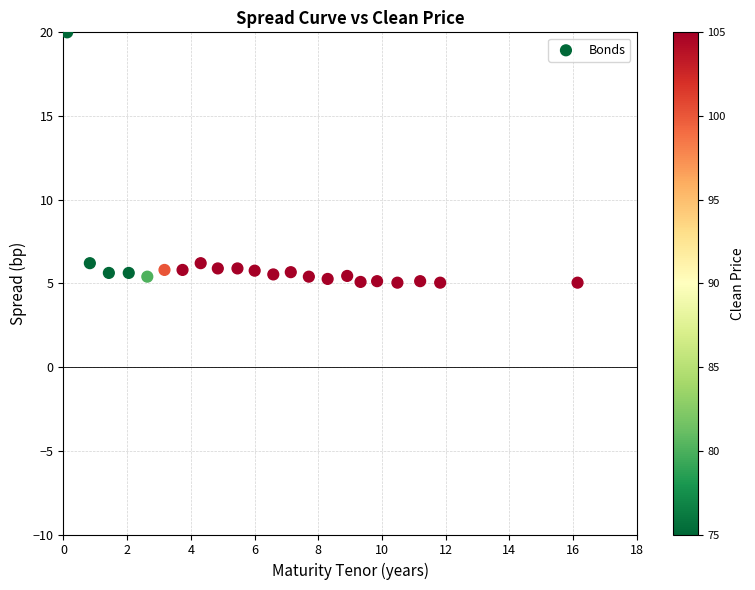

What is the range of Y values (max minus min)?

15.0